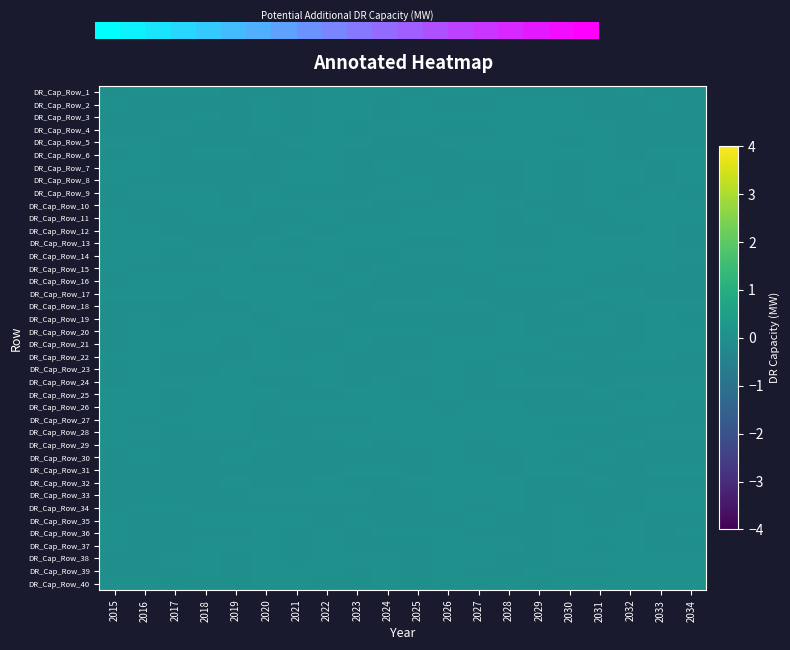

At which category is the sum across all series the highest?

2034